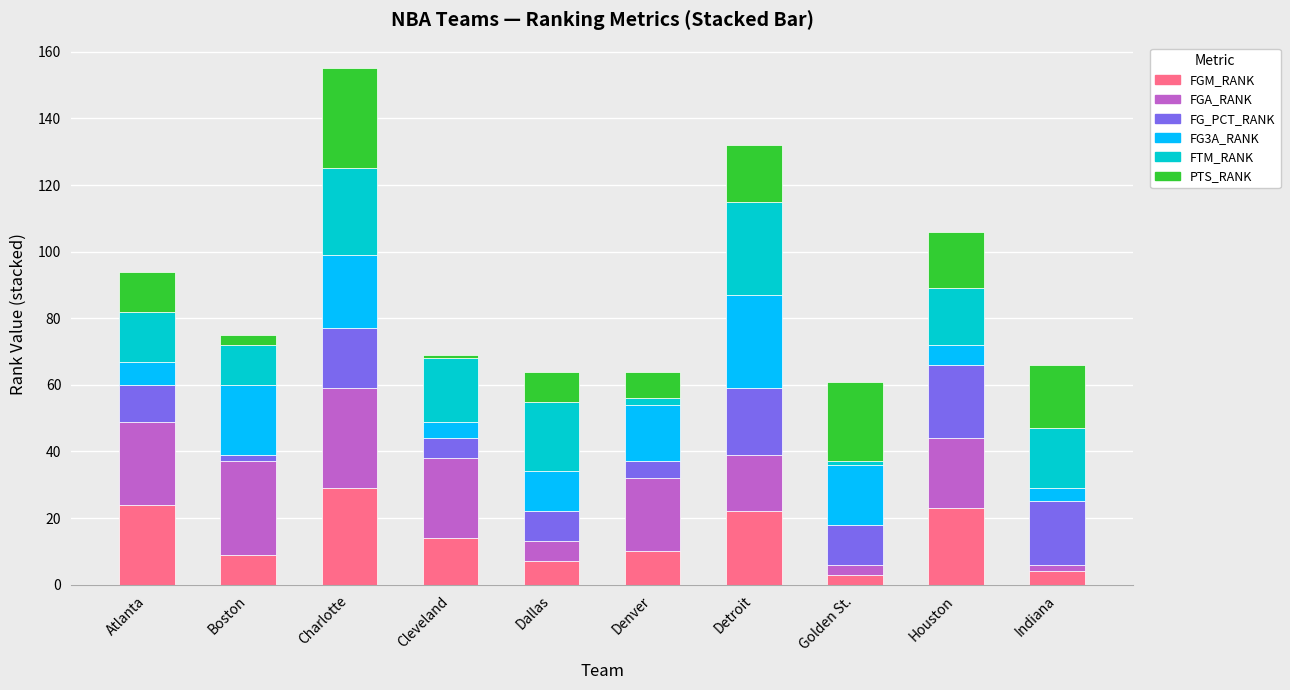

Which category has the highest value in the FGM_RANK series?

Charlotte